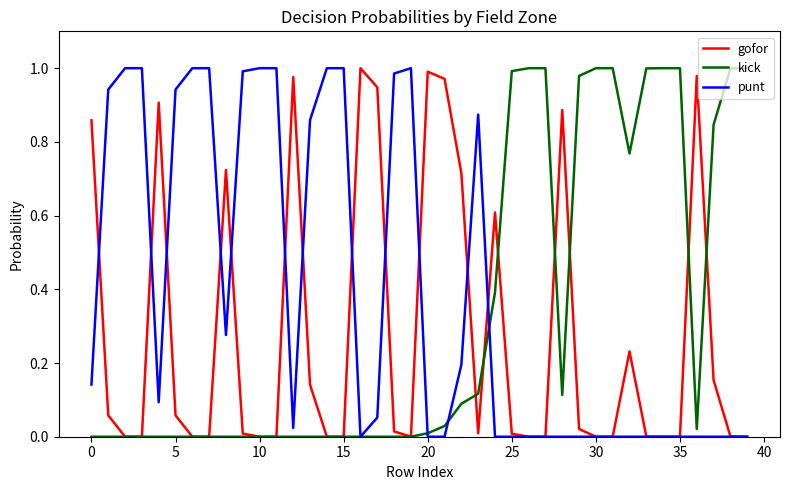

List the series in order of their overall mean, lowest first.

gofor, kick, punt